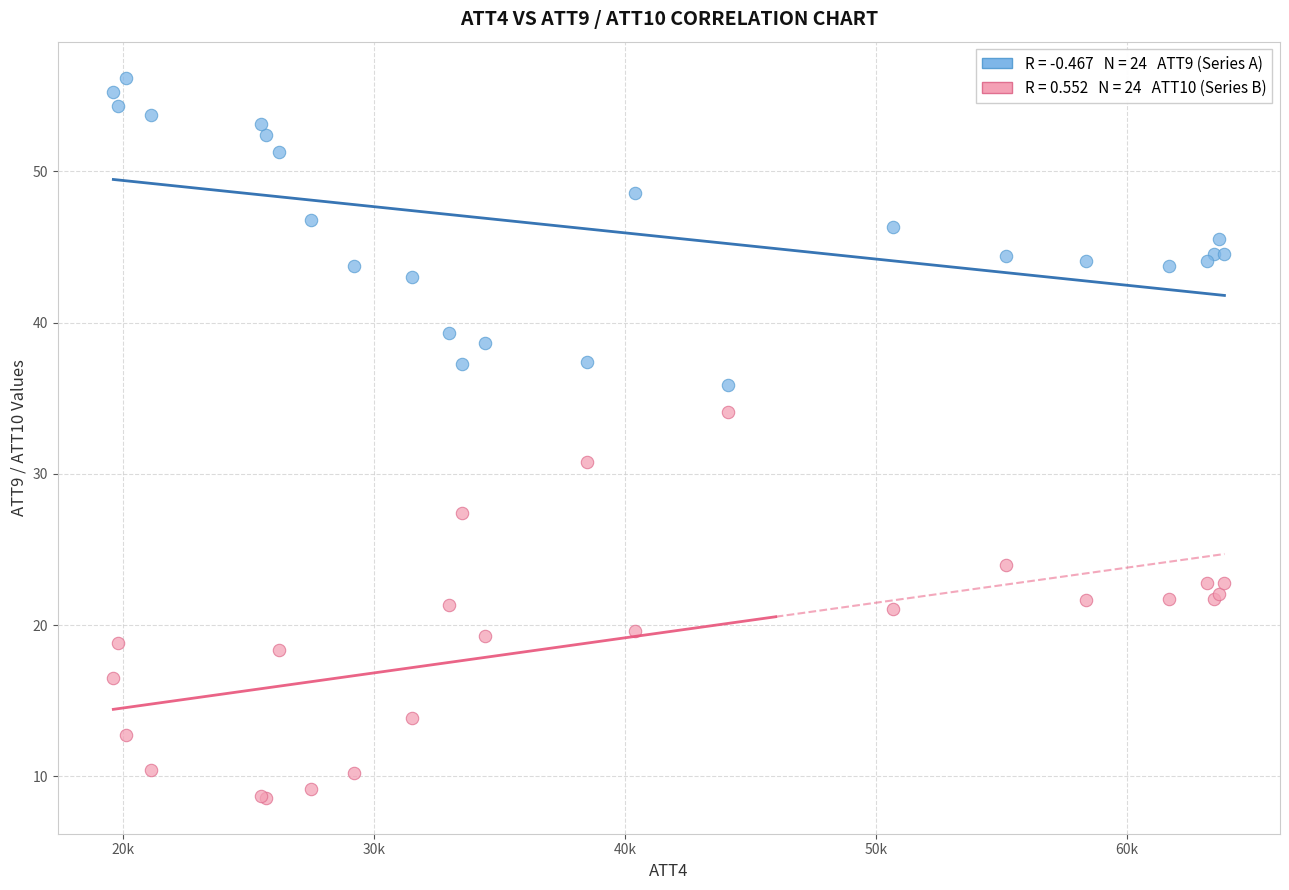

Across all series, what Y value is closest to 32?

30.8